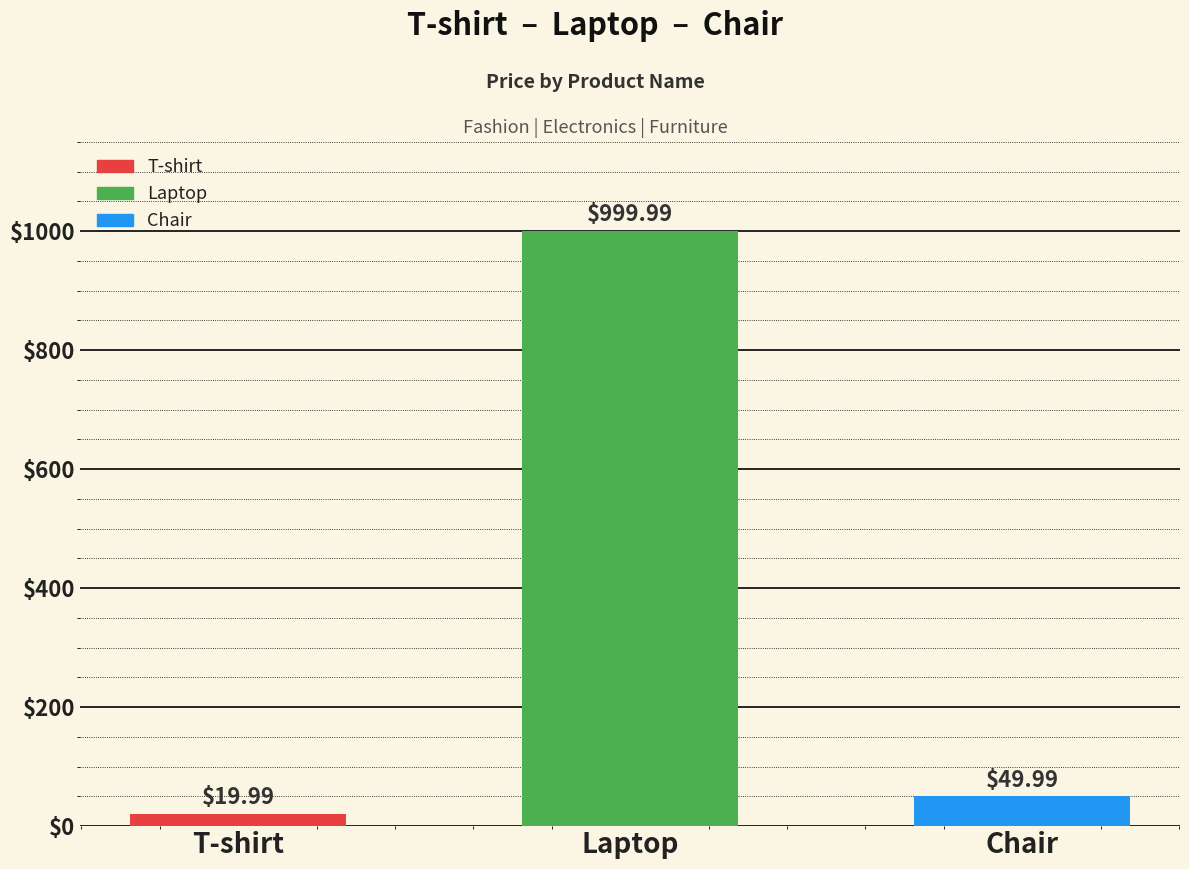

How many bars are there in total?

3